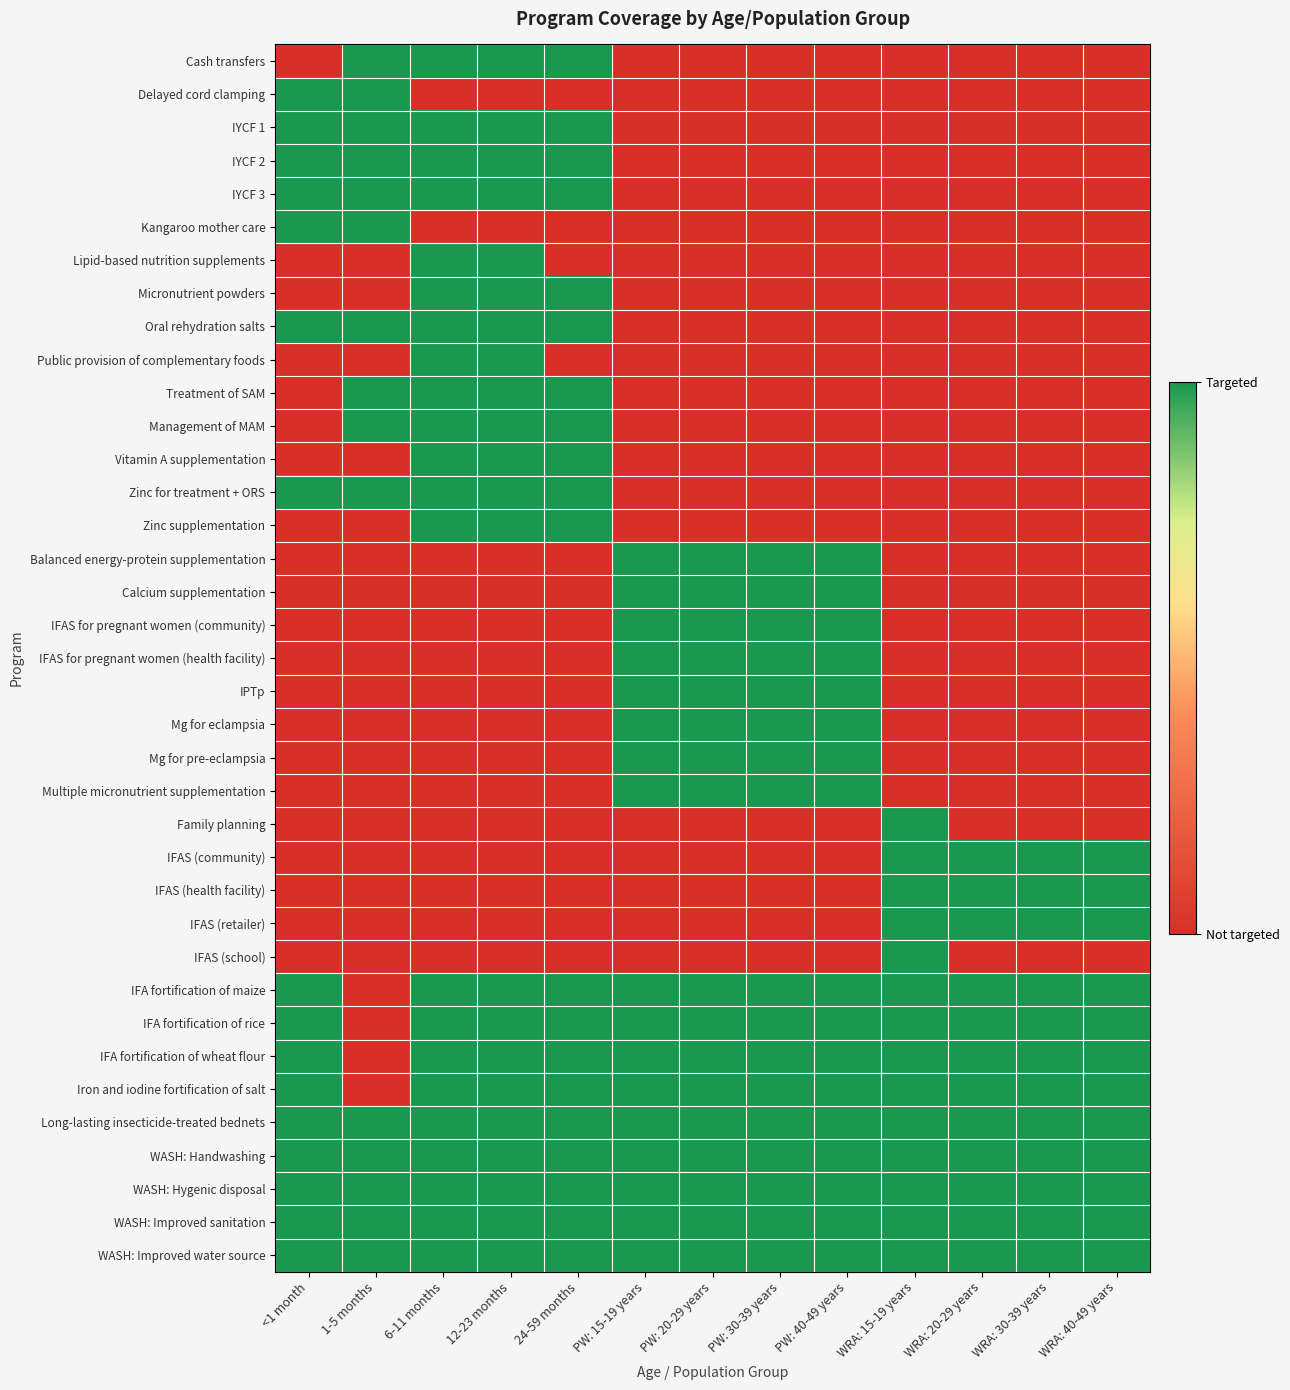

Reading right to left, transcribe all the data shown in this chart.

Cash transfers: WRA: 40-49 years=0	WRA: 30-39 years=0	WRA: 20-29 years=0	WRA: 15-19 years=0	PW: 40-49 years=0	PW: 30-39 years=0	PW: 20-29 years=0	PW: 15-19 years=0	24-59 months=1	12-23 months=1	6-11 months=1	1-5 months=1	<1 month=0
Delayed cord clamping: WRA: 40-49 years=0	WRA: 30-39 years=0	WRA: 20-29 years=0	WRA: 15-19 years=0	PW: 40-49 years=0	PW: 30-39 years=0	PW: 20-29 years=0	PW: 15-19 years=0	24-59 months=0	12-23 months=0	6-11 months=0	1-5 months=1	<1 month=1
IYCF 1: WRA: 40-49 years=0	WRA: 30-39 years=0	WRA: 20-29 years=0	WRA: 15-19 years=0	PW: 40-49 years=0	PW: 30-39 years=0	PW: 20-29 years=0	PW: 15-19 years=0	24-59 months=1	12-23 months=1	6-11 months=1	1-5 months=1	<1 month=1
IYCF 2: WRA: 40-49 years=0	WRA: 30-39 years=0	WRA: 20-29 years=0	WRA: 15-19 years=0	PW: 40-49 years=0	PW: 30-39 years=0	PW: 20-29 years=0	PW: 15-19 years=0	24-59 months=1	12-23 months=1	6-11 months=1	1-5 months=1	<1 month=1
IYCF 3: WRA: 40-49 years=0	WRA: 30-39 years=0	WRA: 20-29 years=0	WRA: 15-19 years=0	PW: 40-49 years=0	PW: 30-39 years=0	PW: 20-29 years=0	PW: 15-19 years=0	24-59 months=1	12-23 months=1	6-11 months=1	1-5 months=1	<1 month=1
Kangaroo mother care: WRA: 40-49 years=0	WRA: 30-39 years=0	WRA: 20-29 years=0	WRA: 15-19 years=0	PW: 40-49 years=0	PW: 30-39 years=0	PW: 20-29 years=0	PW: 15-19 years=0	24-59 months=0	12-23 months=0	6-11 months=0	1-5 months=1	<1 month=1
Lipid-based nutrition supplements: WRA: 40-49 years=0	WRA: 30-39 years=0	WRA: 20-29 years=0	WRA: 15-19 years=0	PW: 40-49 years=0	PW: 30-39 years=0	PW: 20-29 years=0	PW: 15-19 years=0	24-59 months=0	12-23 months=1	6-11 months=1	1-5 months=0	<1 month=0
Micronutrient powders: WRA: 40-49 years=0	WRA: 30-39 years=0	WRA: 20-29 years=0	WRA: 15-19 years=0	PW: 40-49 years=0	PW: 30-39 years=0	PW: 20-29 years=0	PW: 15-19 years=0	24-59 months=1	12-23 months=1	6-11 months=1	1-5 months=0	<1 month=0
Oral rehydration salts: WRA: 40-49 years=0	WRA: 30-39 years=0	WRA: 20-29 years=0	WRA: 15-19 years=0	PW: 40-49 years=0	PW: 30-39 years=0	PW: 20-29 years=0	PW: 15-19 years=0	24-59 months=1	12-23 months=1	6-11 months=1	1-5 months=1	<1 month=1
Public provision of complementary foods: WRA: 40-49 years=0	WRA: 30-39 years=0	WRA: 20-29 years=0	WRA: 15-19 years=0	PW: 40-49 years=0	PW: 30-39 years=0	PW: 20-29 years=0	PW: 15-19 years=0	24-59 months=0	12-23 months=1	6-11 months=1	1-5 months=0	<1 month=0
Treatment of SAM: WRA: 40-49 years=0	WRA: 30-39 years=0	WRA: 20-29 years=0	WRA: 15-19 years=0	PW: 40-49 years=0	PW: 30-39 years=0	PW: 20-29 years=0	PW: 15-19 years=0	24-59 months=1	12-23 months=1	6-11 months=1	1-5 months=1	<1 month=0
Management of MAM: WRA: 40-49 years=0	WRA: 30-39 years=0	WRA: 20-29 years=0	WRA: 15-19 years=0	PW: 40-49 years=0	PW: 30-39 years=0	PW: 20-29 years=0	PW: 15-19 years=0	24-59 months=1	12-23 months=1	6-11 months=1	1-5 months=1	<1 month=0
Vitamin A supplementation: WRA: 40-49 years=0	WRA: 30-39 years=0	WRA: 20-29 years=0	WRA: 15-19 years=0	PW: 40-49 years=0	PW: 30-39 years=0	PW: 20-29 years=0	PW: 15-19 years=0	24-59 months=1	12-23 months=1	6-11 months=1	1-5 months=0	<1 month=0
Zinc for treatment + ORS: WRA: 40-49 years=0	WRA: 30-39 years=0	WRA: 20-29 years=0	WRA: 15-19 years=0	PW: 40-49 years=0	PW: 30-39 years=0	PW: 20-29 years=0	PW: 15-19 years=0	24-59 months=1	12-23 months=1	6-11 months=1	1-5 months=1	<1 month=1
Zinc supplementation: WRA: 40-49 years=0	WRA: 30-39 years=0	WRA: 20-29 years=0	WRA: 15-19 years=0	PW: 40-49 years=0	PW: 30-39 years=0	PW: 20-29 years=0	PW: 15-19 years=0	24-59 months=1	12-23 months=1	6-11 months=1	1-5 months=0	<1 month=0
Balanced energy-protein supplementation: WRA: 40-49 years=0	WRA: 30-39 years=0	WRA: 20-29 years=0	WRA: 15-19 years=0	PW: 40-49 years=1	PW: 30-39 years=1	PW: 20-29 years=1	PW: 15-19 years=1	24-59 months=0	12-23 months=0	6-11 months=0	1-5 months=0	<1 month=0
Calcium supplementation: WRA: 40-49 years=0	WRA: 30-39 years=0	WRA: 20-29 years=0	WRA: 15-19 years=0	PW: 40-49 years=1	PW: 30-39 years=1	PW: 20-29 years=1	PW: 15-19 years=1	24-59 months=0	12-23 months=0	6-11 months=0	1-5 months=0	<1 month=0
IFAS for pregnant women (community): WRA: 40-49 years=0	WRA: 30-39 years=0	WRA: 20-29 years=0	WRA: 15-19 years=0	PW: 40-49 years=1	PW: 30-39 years=1	PW: 20-29 years=1	PW: 15-19 years=1	24-59 months=0	12-23 months=0	6-11 months=0	1-5 months=0	<1 month=0
IFAS for pregnant women (health facility): WRA: 40-49 years=0	WRA: 30-39 years=0	WRA: 20-29 years=0	WRA: 15-19 years=0	PW: 40-49 years=1	PW: 30-39 years=1	PW: 20-29 years=1	PW: 15-19 years=1	24-59 months=0	12-23 months=0	6-11 months=0	1-5 months=0	<1 month=0
IPTp: WRA: 40-49 years=0	WRA: 30-39 years=0	WRA: 20-29 years=0	WRA: 15-19 years=0	PW: 40-49 years=1	PW: 30-39 years=1	PW: 20-29 years=1	PW: 15-19 years=1	24-59 months=0	12-23 months=0	6-11 months=0	1-5 months=0	<1 month=0
Mg for eclampsia: WRA: 40-49 years=0	WRA: 30-39 years=0	WRA: 20-29 years=0	WRA: 15-19 years=0	PW: 40-49 years=1	PW: 30-39 years=1	PW: 20-29 years=1	PW: 15-19 years=1	24-59 months=0	12-23 months=0	6-11 months=0	1-5 months=0	<1 month=0
Mg for pre-eclampsia: WRA: 40-49 years=0	WRA: 30-39 years=0	WRA: 20-29 years=0	WRA: 15-19 years=0	PW: 40-49 years=1	PW: 30-39 years=1	PW: 20-29 years=1	PW: 15-19 years=1	24-59 months=0	12-23 months=0	6-11 months=0	1-5 months=0	<1 month=0
Multiple micronutrient supplementation: WRA: 40-49 years=0	WRA: 30-39 years=0	WRA: 20-29 years=0	WRA: 15-19 years=0	PW: 40-49 years=1	PW: 30-39 years=1	PW: 20-29 years=1	PW: 15-19 years=1	24-59 months=0	12-23 months=0	6-11 months=0	1-5 months=0	<1 month=0
Family planning: WRA: 40-49 years=0	WRA: 30-39 years=0	WRA: 20-29 years=0	WRA: 15-19 years=1	PW: 40-49 years=0	PW: 30-39 years=0	PW: 20-29 years=0	PW: 15-19 years=0	24-59 months=0	12-23 months=0	6-11 months=0	1-5 months=0	<1 month=0
IFAS (community): WRA: 40-49 years=1	WRA: 30-39 years=1	WRA: 20-29 years=1	WRA: 15-19 years=1	PW: 40-49 years=0	PW: 30-39 years=0	PW: 20-29 years=0	PW: 15-19 years=0	24-59 months=0	12-23 months=0	6-11 months=0	1-5 months=0	<1 month=0
IFAS (health facility): WRA: 40-49 years=1	WRA: 30-39 years=1	WRA: 20-29 years=1	WRA: 15-19 years=1	PW: 40-49 years=0	PW: 30-39 years=0	PW: 20-29 years=0	PW: 15-19 years=0	24-59 months=0	12-23 months=0	6-11 months=0	1-5 months=0	<1 month=0
IFAS (retailer): WRA: 40-49 years=1	WRA: 30-39 years=1	WRA: 20-29 years=1	WRA: 15-19 years=1	PW: 40-49 years=0	PW: 30-39 years=0	PW: 20-29 years=0	PW: 15-19 years=0	24-59 months=0	12-23 months=0	6-11 months=0	1-5 months=0	<1 month=0
IFAS (school): WRA: 40-49 years=0	WRA: 30-39 years=0	WRA: 20-29 years=0	WRA: 15-19 years=1	PW: 40-49 years=0	PW: 30-39 years=0	PW: 20-29 years=0	PW: 15-19 years=0	24-59 months=0	12-23 months=0	6-11 months=0	1-5 months=0	<1 month=0
IFA fortification of maize: WRA: 40-49 years=1	WRA: 30-39 years=1	WRA: 20-29 years=1	WRA: 15-19 years=1	PW: 40-49 years=1	PW: 30-39 years=1	PW: 20-29 years=1	PW: 15-19 years=1	24-59 months=1	12-23 months=1	6-11 months=1	1-5 months=0	<1 month=1
IFA fortification of rice: WRA: 40-49 years=1	WRA: 30-39 years=1	WRA: 20-29 years=1	WRA: 15-19 years=1	PW: 40-49 years=1	PW: 30-39 years=1	PW: 20-29 years=1	PW: 15-19 years=1	24-59 months=1	12-23 months=1	6-11 months=1	1-5 months=0	<1 month=1
IFA fortification of wheat flour: WRA: 40-49 years=1	WRA: 30-39 years=1	WRA: 20-29 years=1	WRA: 15-19 years=1	PW: 40-49 years=1	PW: 30-39 years=1	PW: 20-29 years=1	PW: 15-19 years=1	24-59 months=1	12-23 months=1	6-11 months=1	1-5 months=0	<1 month=1
Iron and iodine fortification of salt: WRA: 40-49 years=1	WRA: 30-39 years=1	WRA: 20-29 years=1	WRA: 15-19 years=1	PW: 40-49 years=1	PW: 30-39 years=1	PW: 20-29 years=1	PW: 15-19 years=1	24-59 months=1	12-23 months=1	6-11 months=1	1-5 months=0	<1 month=1
Long-lasting insecticide-treated bednets: WRA: 40-49 years=1	WRA: 30-39 years=1	WRA: 20-29 years=1	WRA: 15-19 years=1	PW: 40-49 years=1	PW: 30-39 years=1	PW: 20-29 years=1	PW: 15-19 years=1	24-59 months=1	12-23 months=1	6-11 months=1	1-5 months=1	<1 month=1
WASH: Handwashing: WRA: 40-49 years=1	WRA: 30-39 years=1	WRA: 20-29 years=1	WRA: 15-19 years=1	PW: 40-49 years=1	PW: 30-39 years=1	PW: 20-29 years=1	PW: 15-19 years=1	24-59 months=1	12-23 months=1	6-11 months=1	1-5 months=1	<1 month=1
WASH: Hygenic disposal: WRA: 40-49 years=1	WRA: 30-39 years=1	WRA: 20-29 years=1	WRA: 15-19 years=1	PW: 40-49 years=1	PW: 30-39 years=1	PW: 20-29 years=1	PW: 15-19 years=1	24-59 months=1	12-23 months=1	6-11 months=1	1-5 months=1	<1 month=1
WASH: Improved sanitation: WRA: 40-49 years=1	WRA: 30-39 years=1	WRA: 20-29 years=1	WRA: 15-19 years=1	PW: 40-49 years=1	PW: 30-39 years=1	PW: 20-29 years=1	PW: 15-19 years=1	24-59 months=1	12-23 months=1	6-11 months=1	1-5 months=1	<1 month=1
WASH: Improved water source: WRA: 40-49 years=1	WRA: 30-39 years=1	WRA: 20-29 years=1	WRA: 15-19 years=1	PW: 40-49 years=1	PW: 30-39 years=1	PW: 20-29 years=1	PW: 15-19 years=1	24-59 months=1	12-23 months=1	6-11 months=1	1-5 months=1	<1 month=1